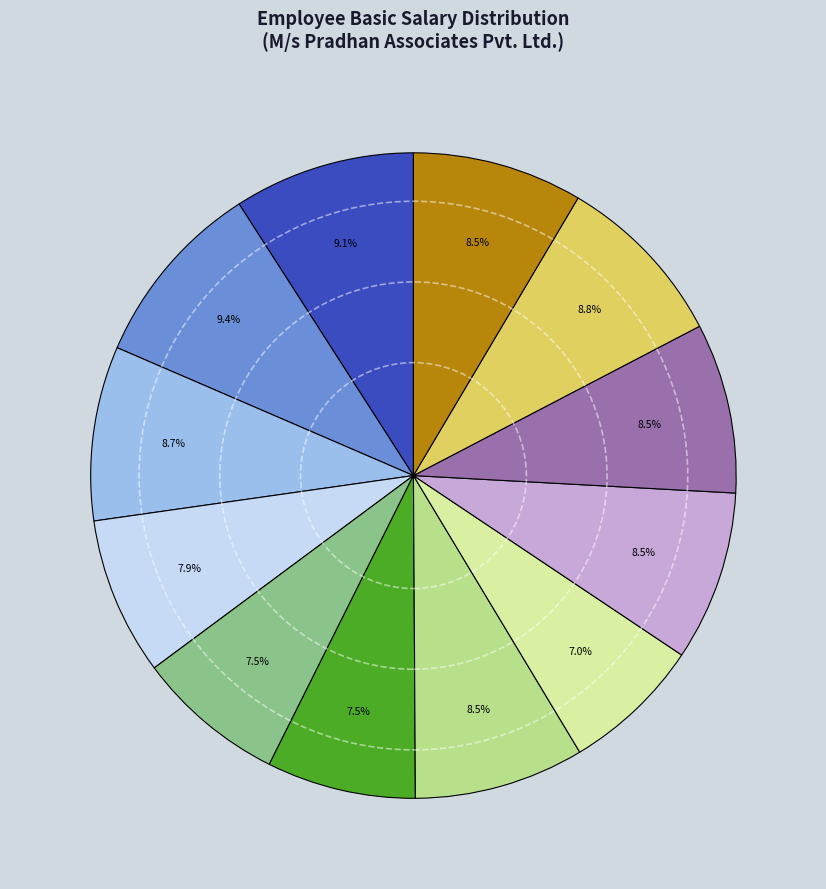

Is there a majority slice in this chart?

No